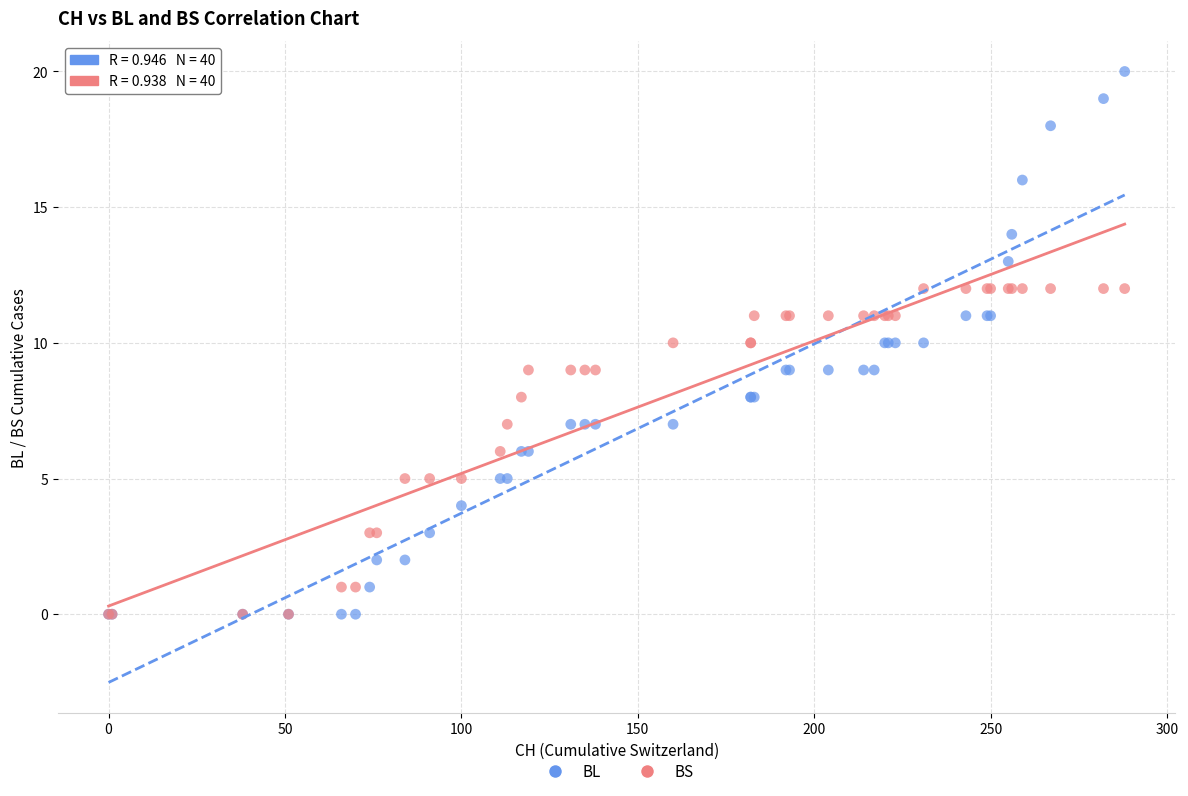

Which series contains the highest Y value?

BL